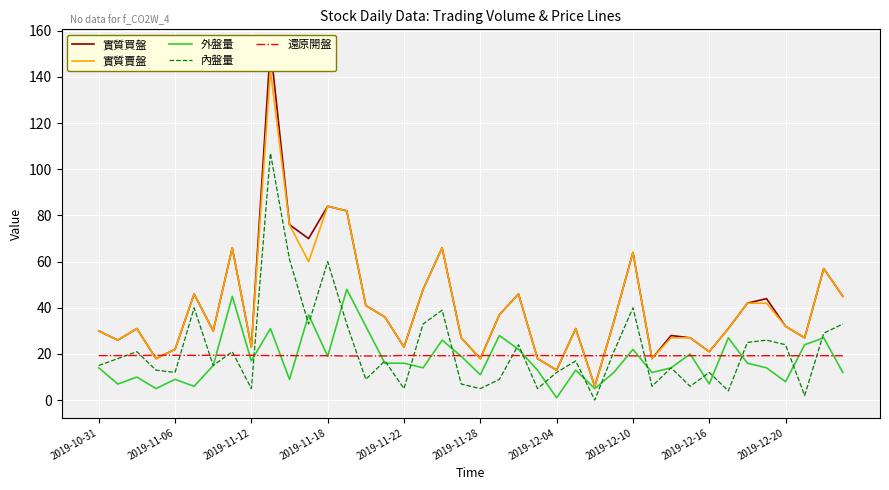

What is the highest value of the 內盤量 series?

107.0